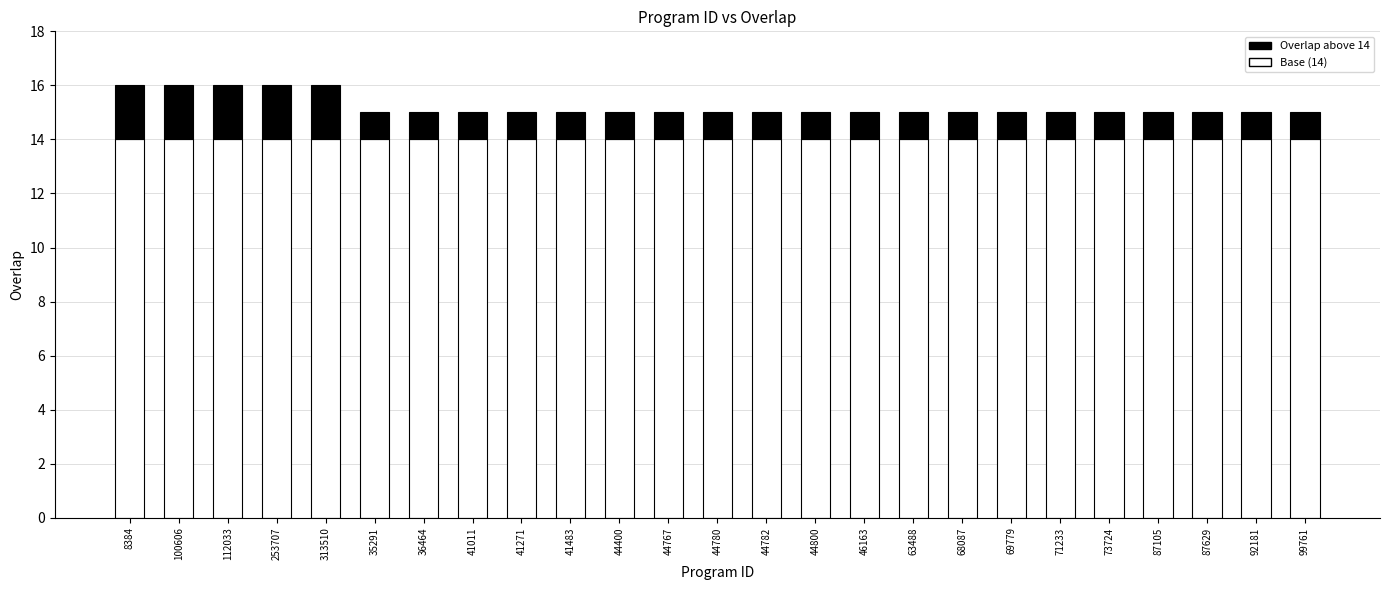

How many bars are there in total?

25